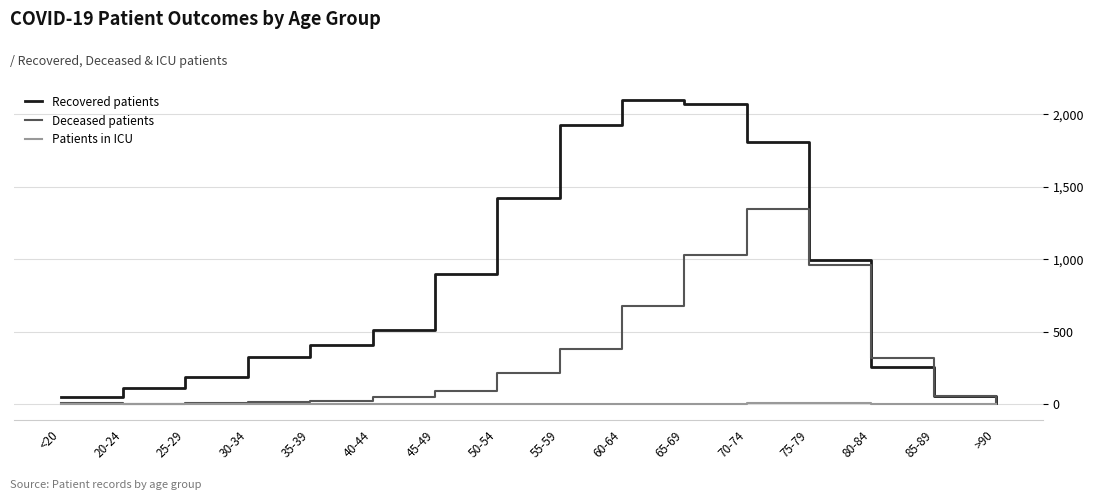

List the series in order of their overall mean, highest first.

Recovered patients, Deceased patients, Patients in ICU